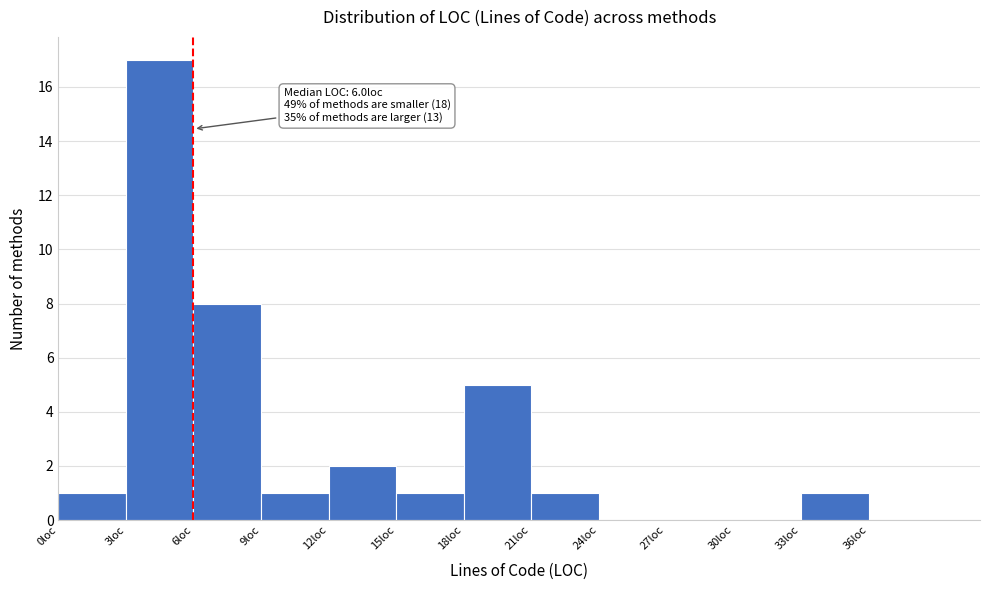

Which range on the x-axis has the tallest bar?

3 to 6